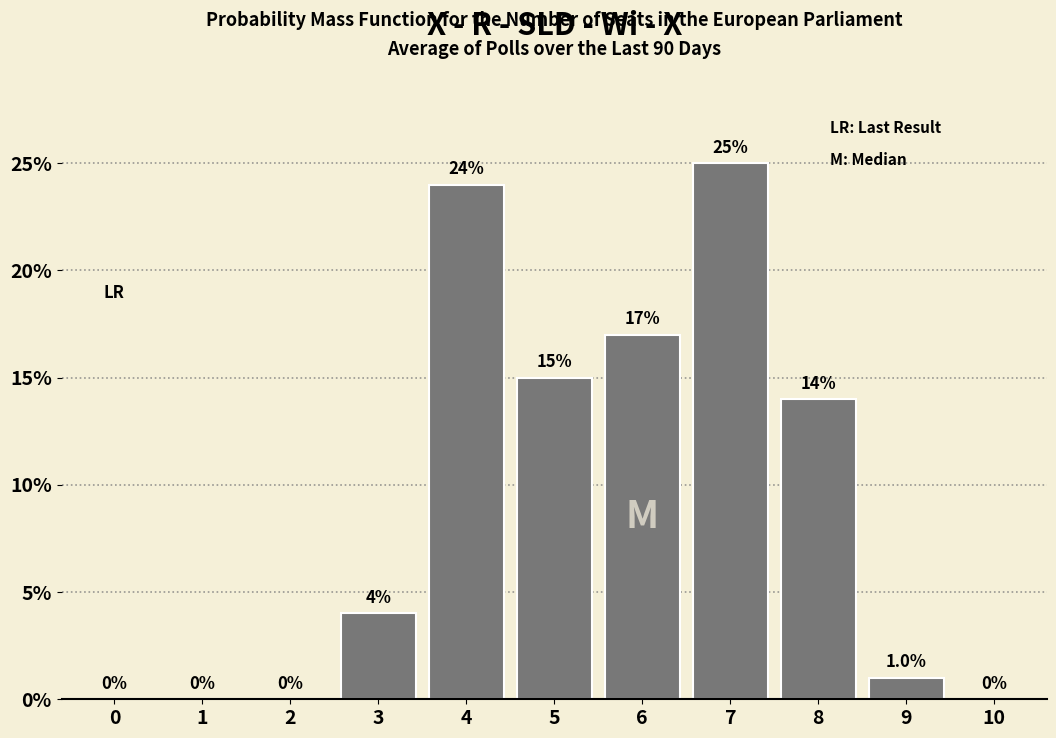

Are the bars horizontal?

No